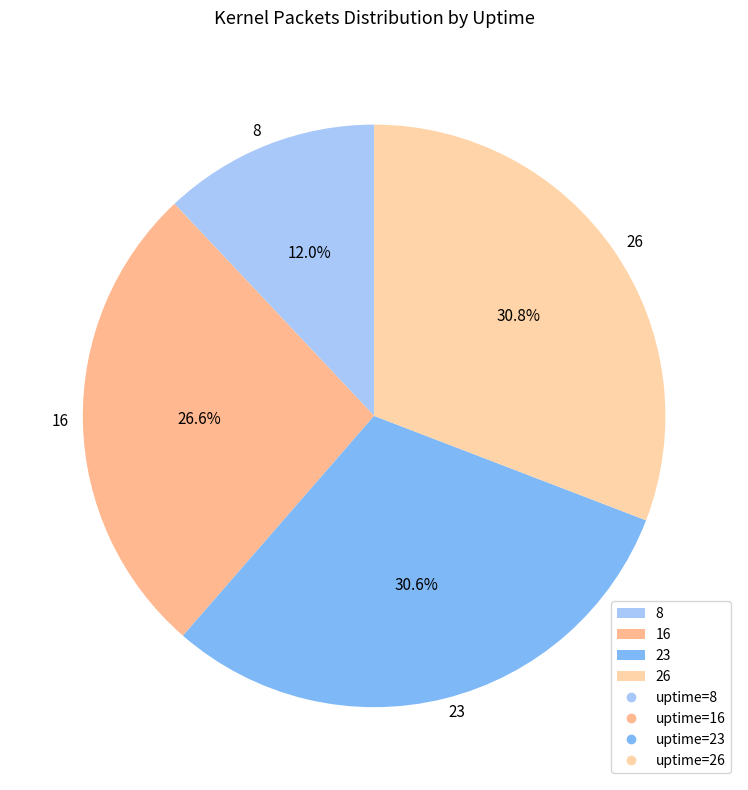

Count the number of slices in the pie.

4